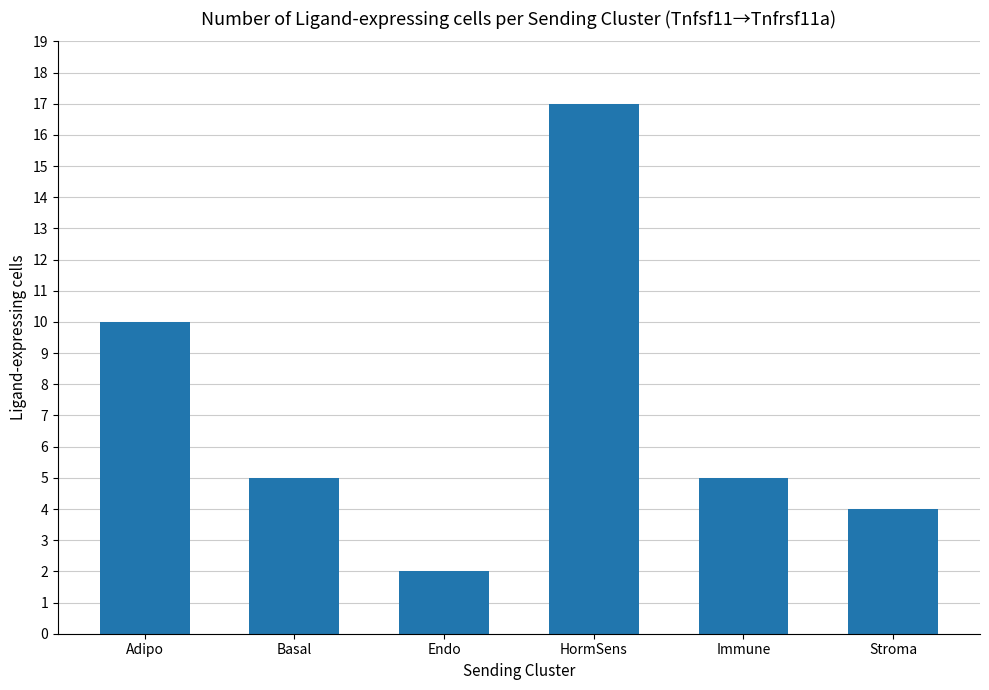

Reading left to right, list all the values displayed in this chart.

10	5	2	17	5	4